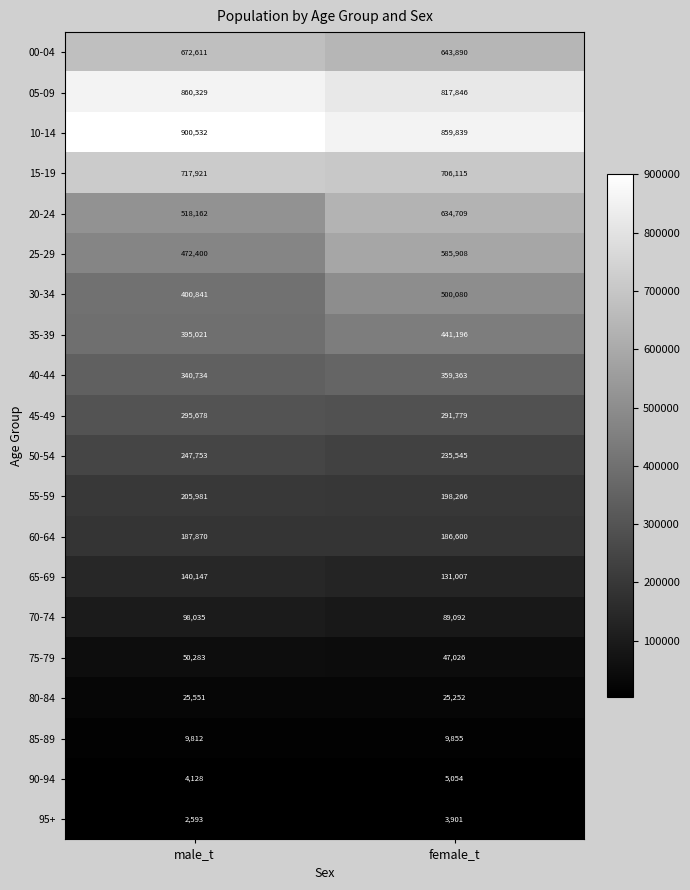

What is the smallest value displayed?

2593